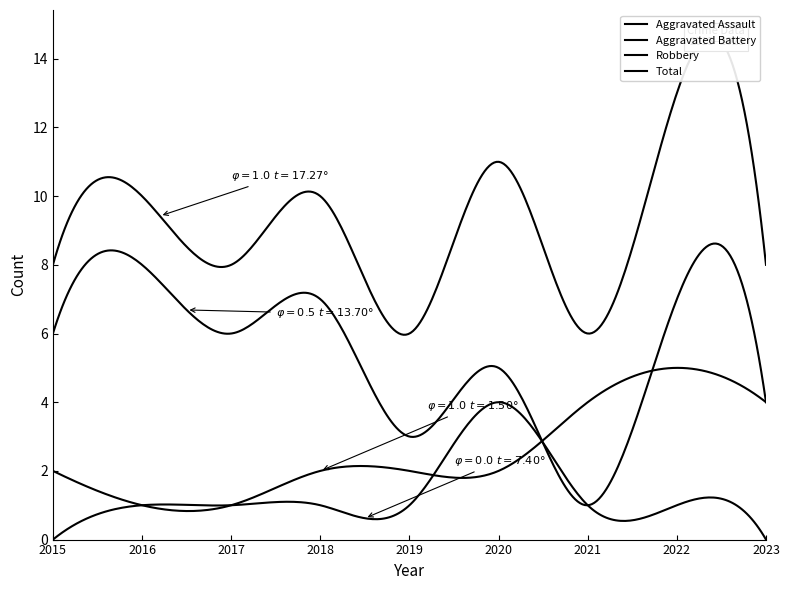

What are all the series names shown in the legend?

Aggravated Assault, Aggravated Battery, Robbery, Total